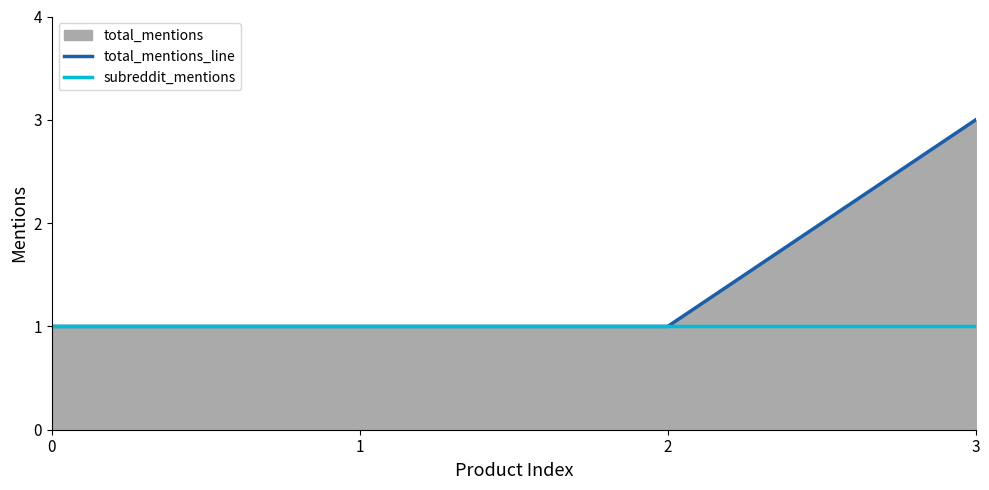

What is the difference between the maximum and second lowest values in the total_mentions_line series?

2